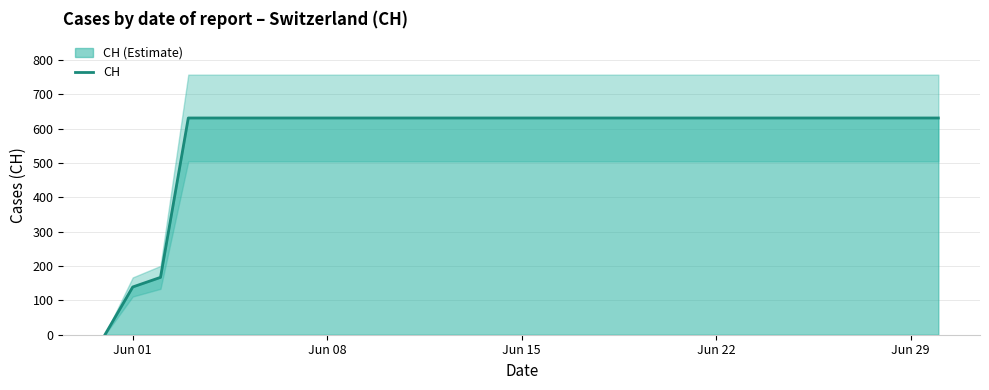

Count the number of data series in this chart.

1